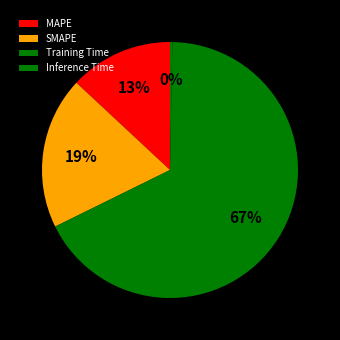

The Training Time slice represents 82% of the pie. True or false?

False